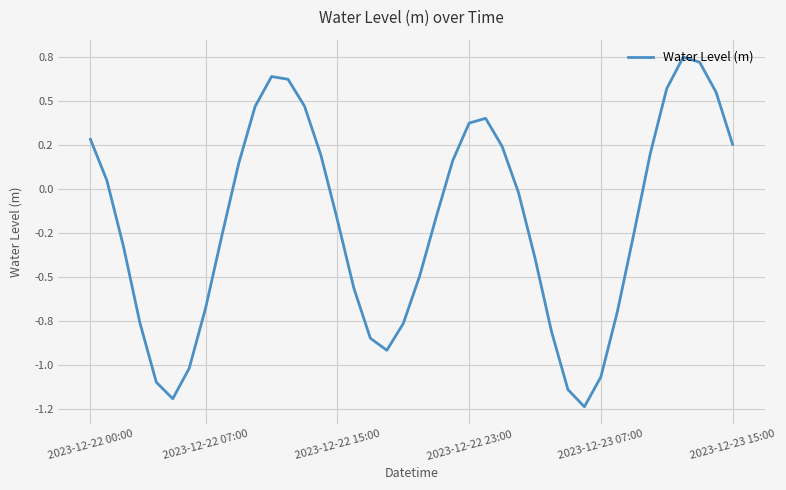

Does the chart display data point markers on the line(s)?

No